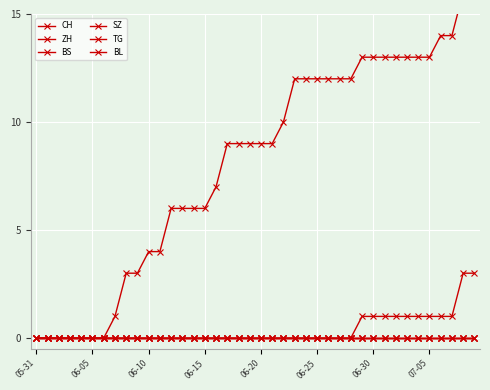

Reading left to right, transcribe all the data shown in this chart.

CH: 0	0	0	0	0	0	0	1	3	3	4	4	6	6	6	6	7	9	9	9	9	9	10	12	12	12	12	12	12	13	13	13	13	13	13	13	14	14	16	16
ZH: 0	0	0	0	0	0	0	0	0	0	0	0	0	0	0	0	0	0	0	0	0	0	0	0	0	0	0	0	0	1	1	1	1	1	1	1	1	1	3	3
BS: 0	0	0	0	0	0	0	0	0	0	0	0	0	0	0	0	0	0	0	0	0	0	0	0	0	0	0	0	0	0	0	0	0	0	0	0	0	0	0	0
SZ: 0	0	0	0	0	0	0	0	0	0	0	0	0	0	0	0	0	0	0	0	0	0	0	0	0	0	0	0	0	0	0	0	0	0	0	0	0	0	0	0
TG: 0	0	0	0	0	0	0	0	0	0	0	0	0	0	0	0	0	0	0	0	0	0	0	0	0	0	0	0	0	0	0	0	0	0	0	0	0	0	0	0
BL: 0	0	0	0	0	0	0	0	0	0	0	0	0	0	0	0	0	0	0	0	0	0	0	0	0	0	0	0	0	0	0	0	0	0	0	0	0	0	0	0